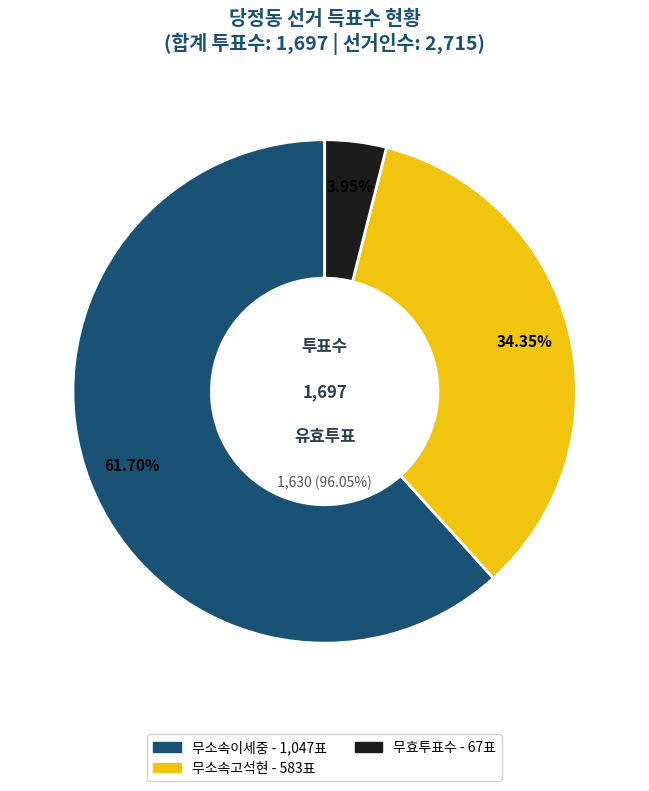

Rank the categories by value from highest to lowest.

무소속이세중, 무소속고석현, 무효투표수